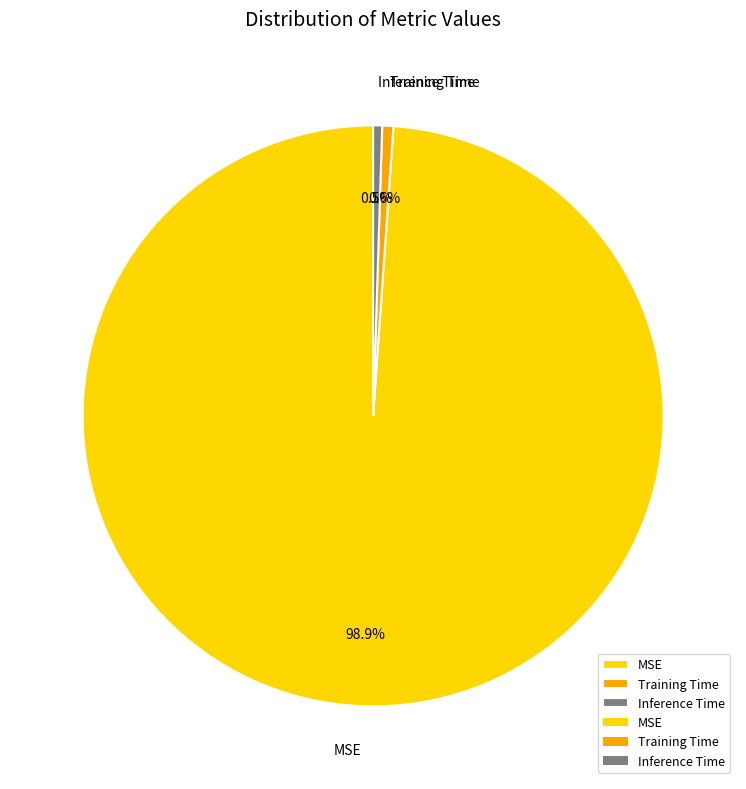

Which slice is the largest?

MSE